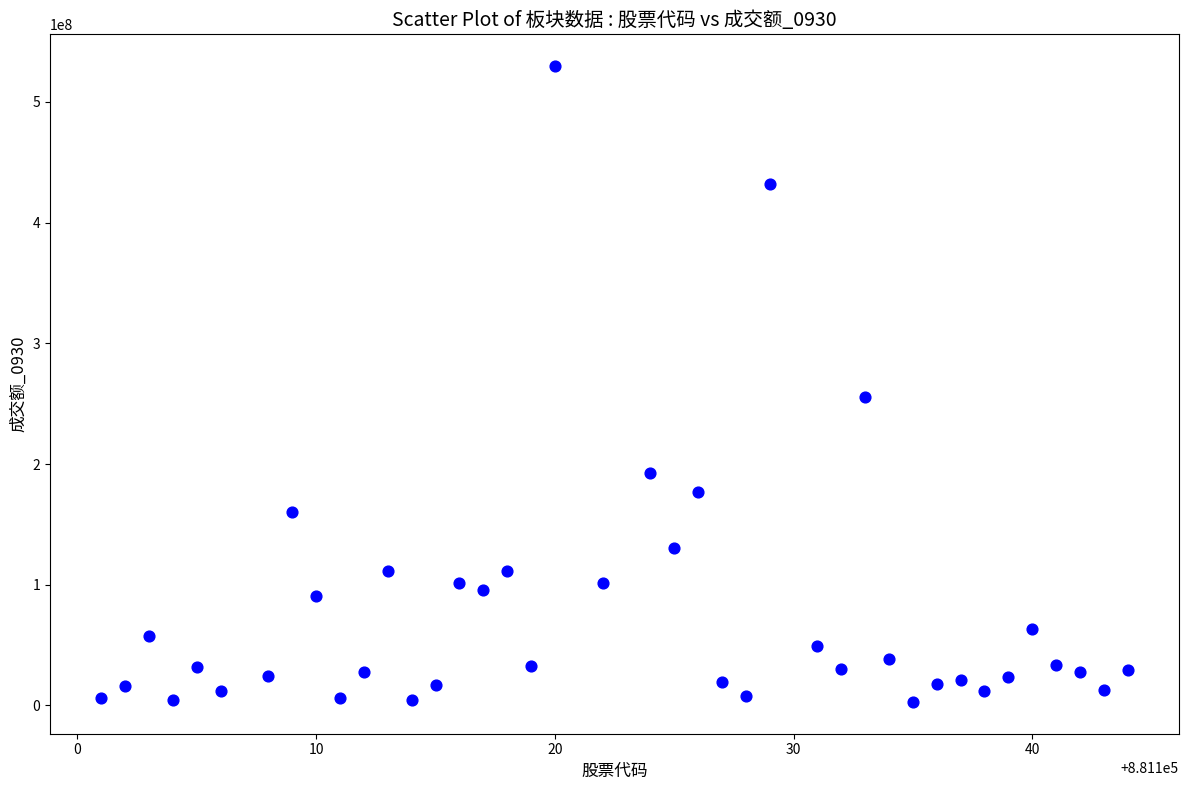

What Y value in the scatter plot is closest to 266288389?

255654278